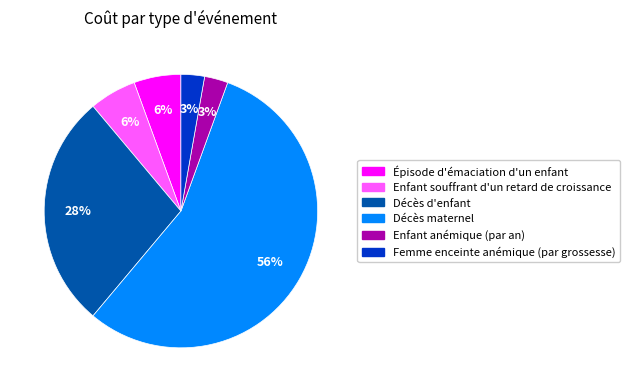

Which category has the biggest portion of the pie?

Décès maternel